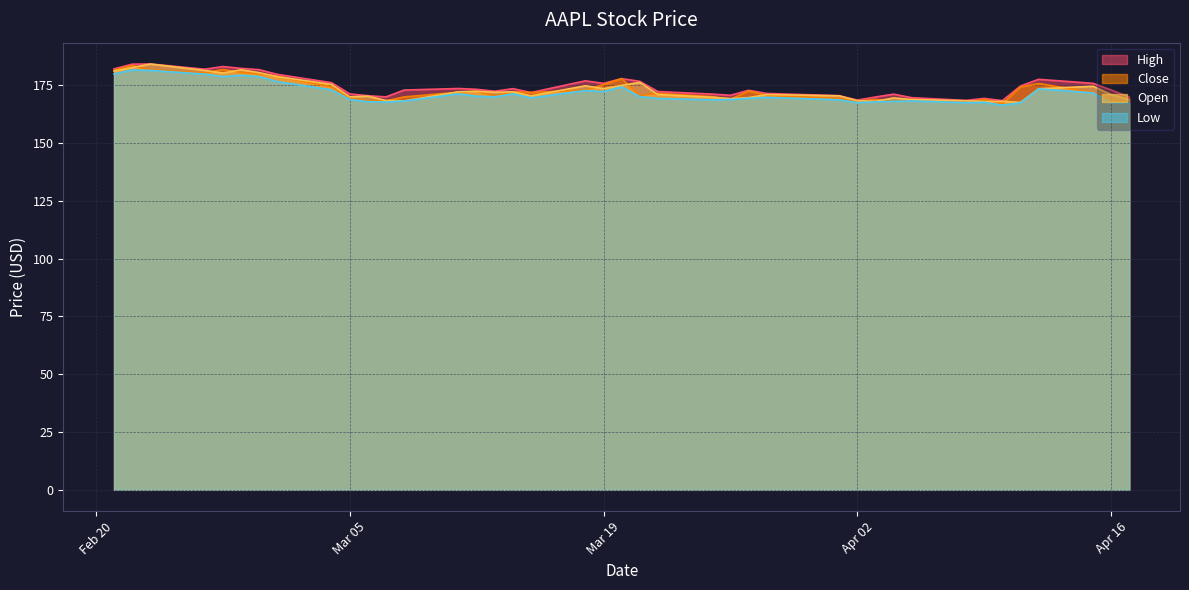

What is the minimum value shown in the chart?

166.3